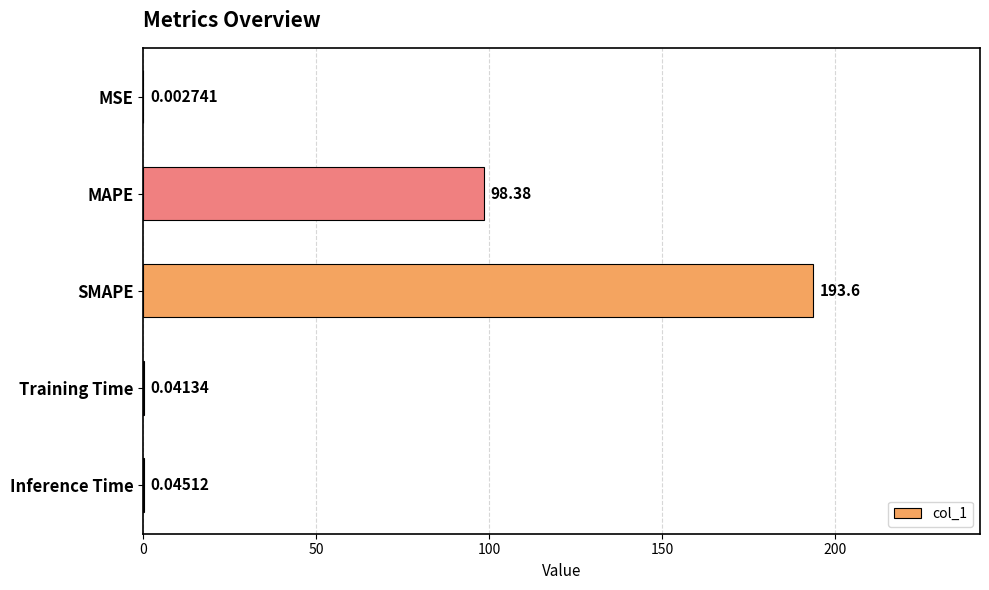

Are the bars horizontal?

Yes